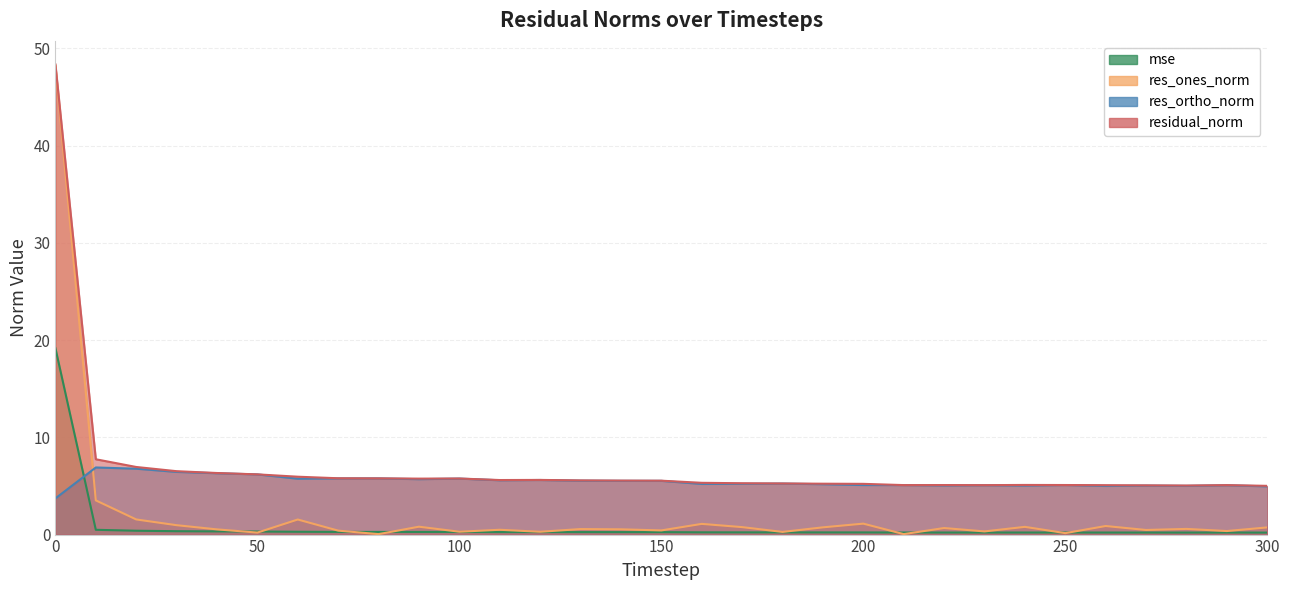

What are all the series names shown in the legend?

mse, res_ones_norm, res_ortho_norm, residual_norm